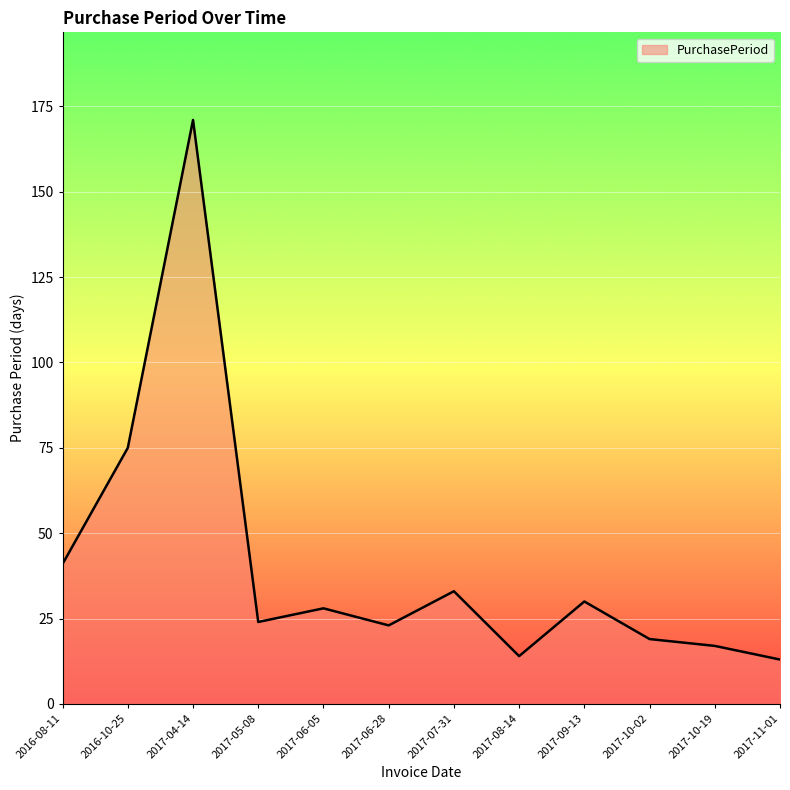

What is the difference between the maximum and minimum values?

158